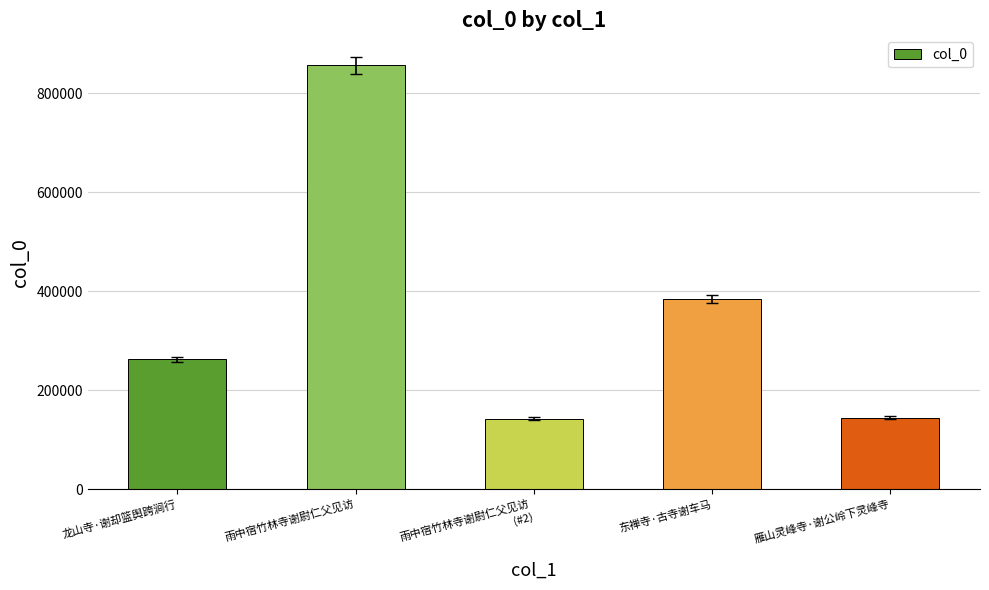

The chart shows a value of 384790 at 东禅寺·古寺谢车马. True or false?

True